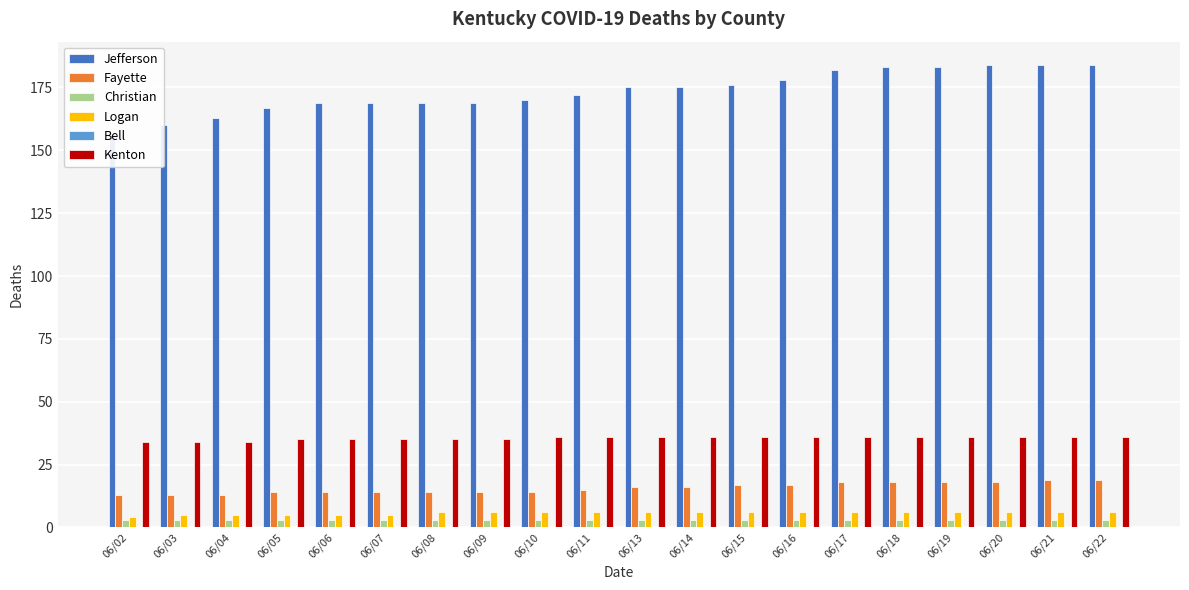

What is the sum of the Kenton values at 06/21 and 06/06?

71